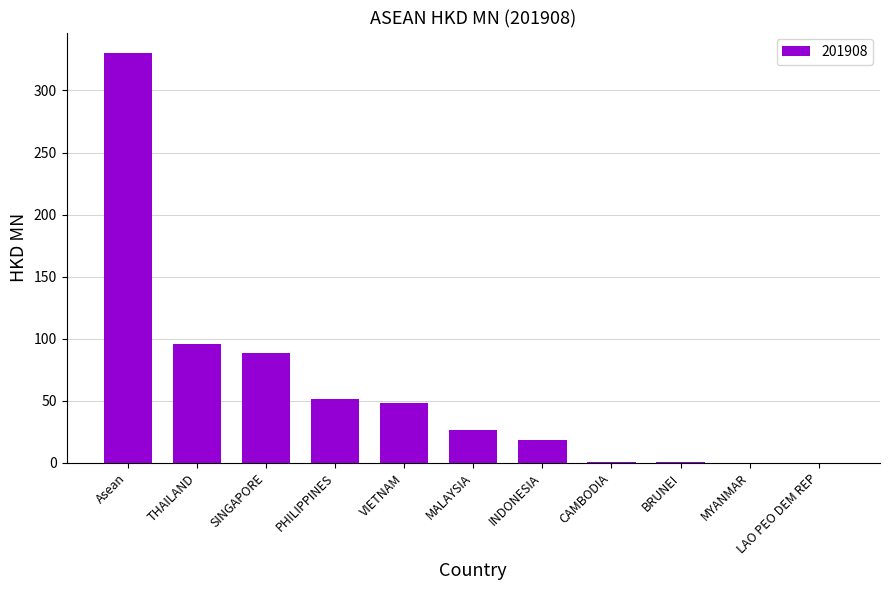

How many series are shown in this chart?

1